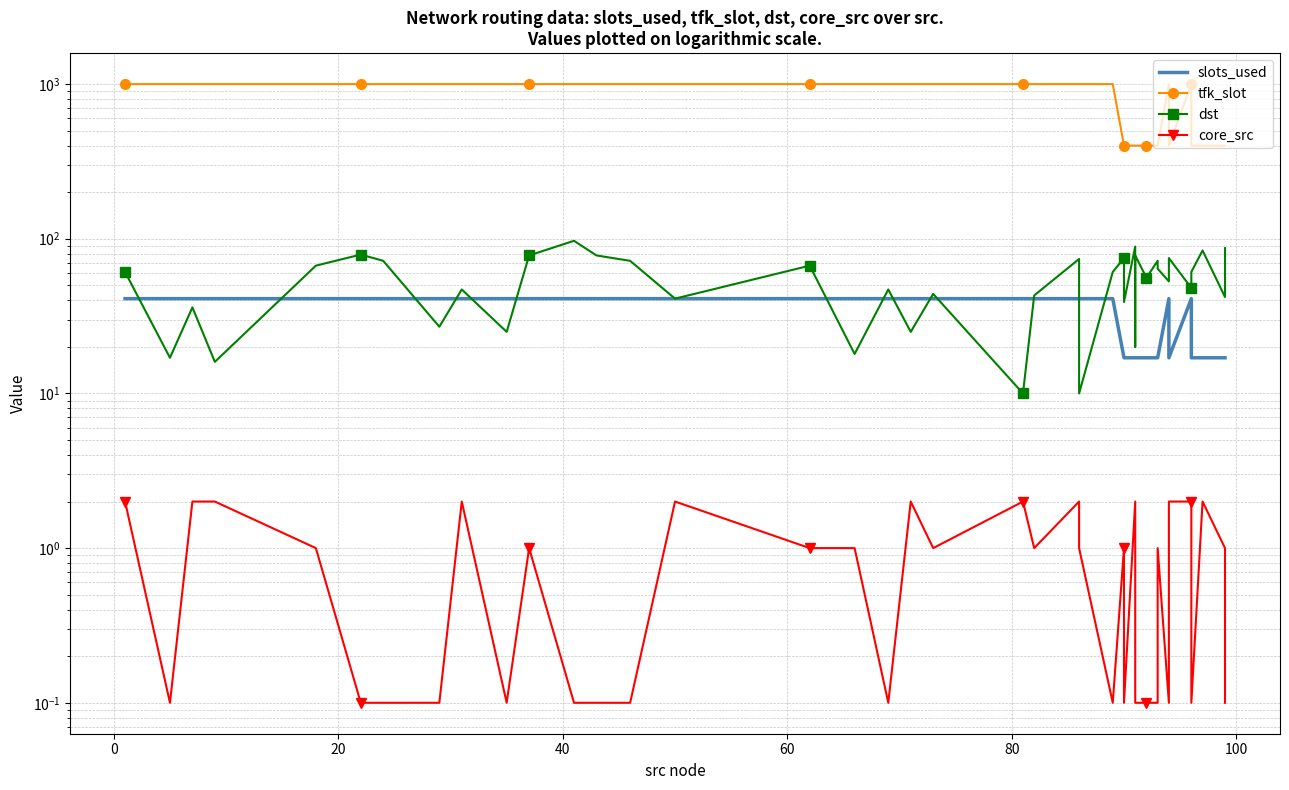

How many interior local valleys does the core_src series have?

9